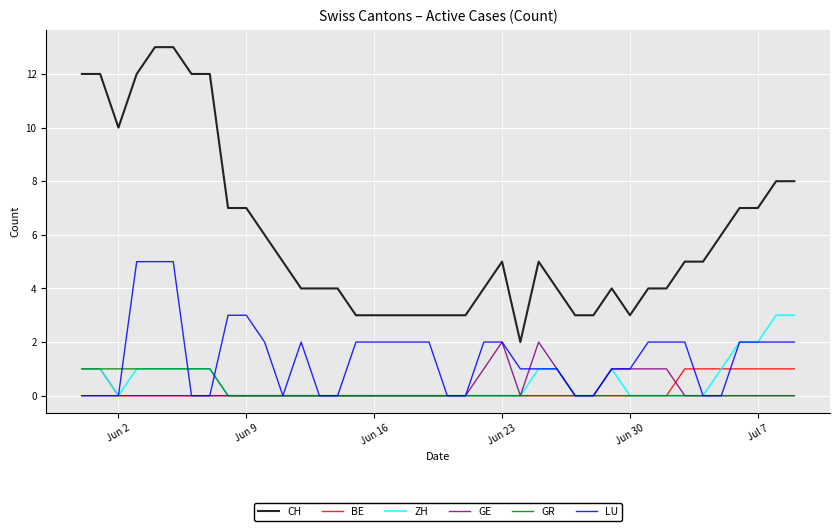

After their last crossing, which series has the higher values: GR or LU?

LU